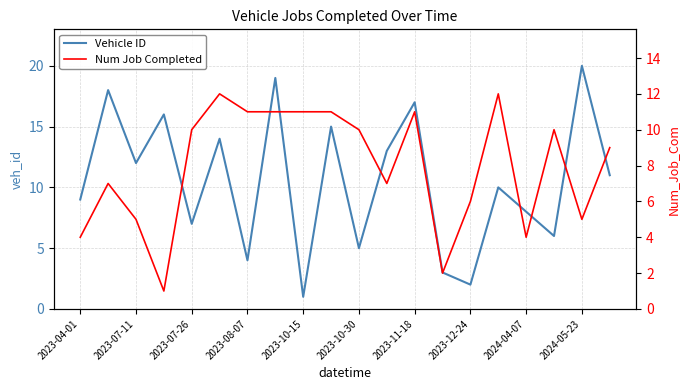

How many interior local valleys does the Vehicle ID series have?

7